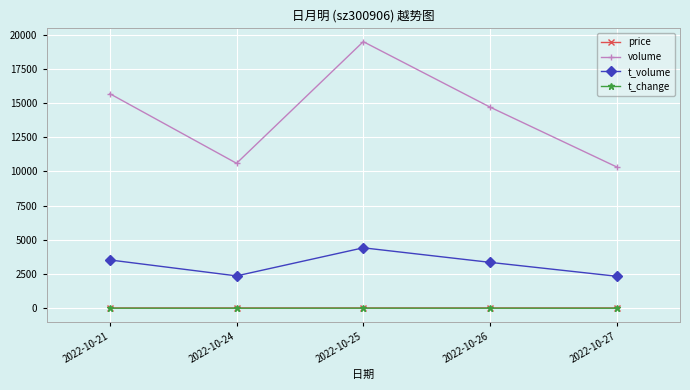

Which series has the widest spread of values?

volume